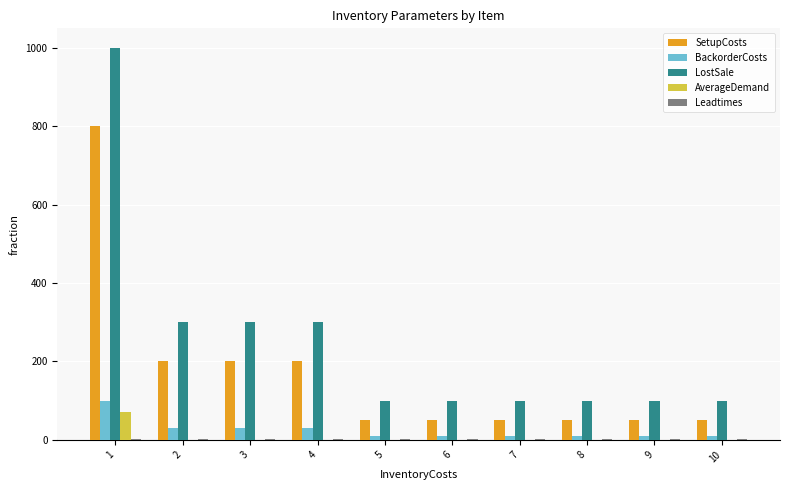

Between 3 and 9, which series saw the biggest shift?

LostSale